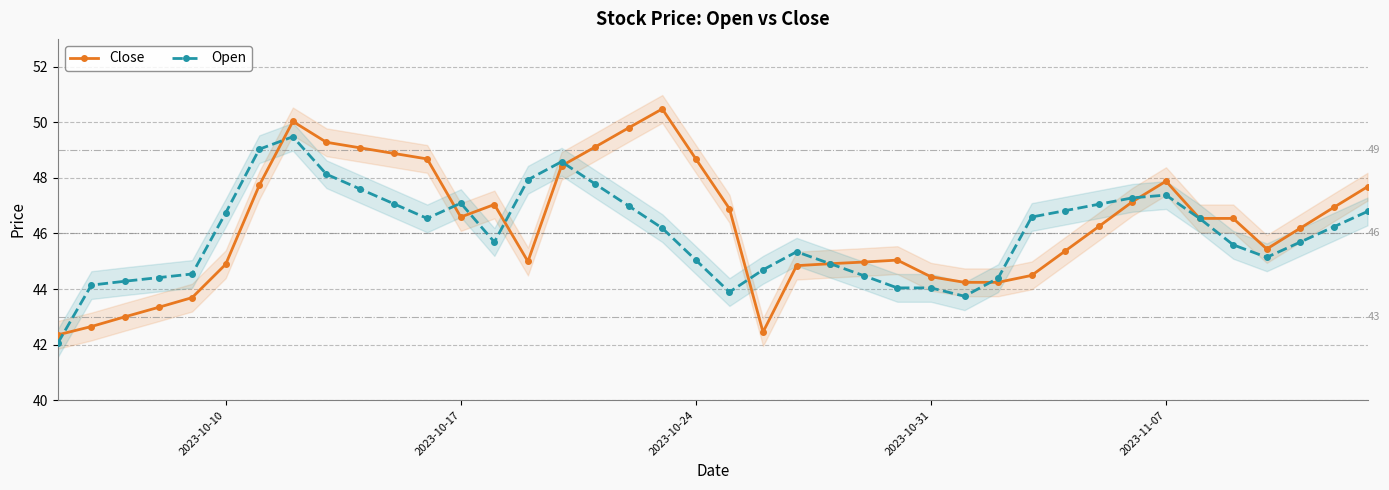

The Close series shows 47.9 at 2023-11-07. True or false?

True